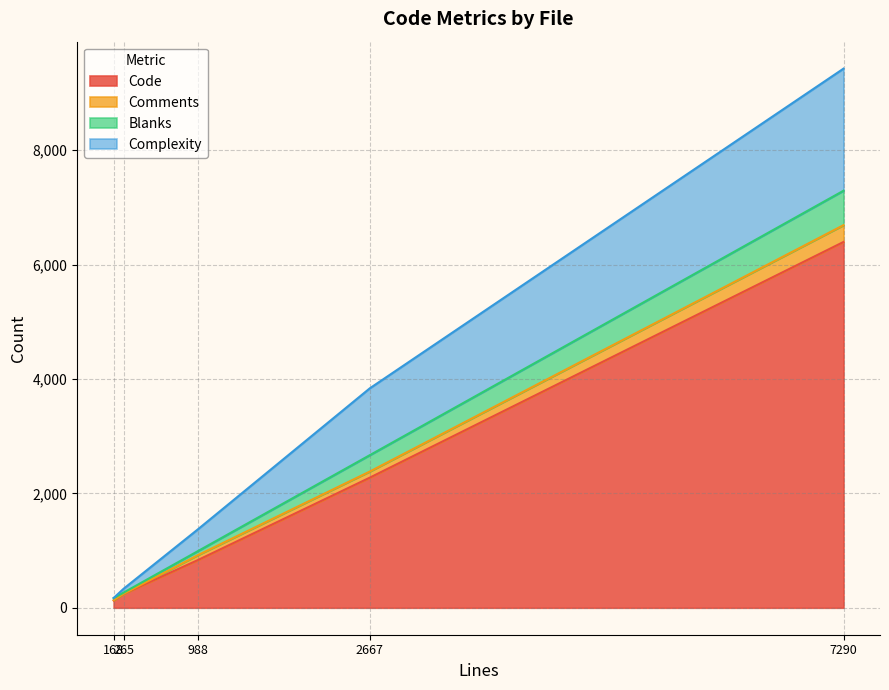

List the labels in order of Code value, smallest first.

168, 265, 988, 2667, 7290